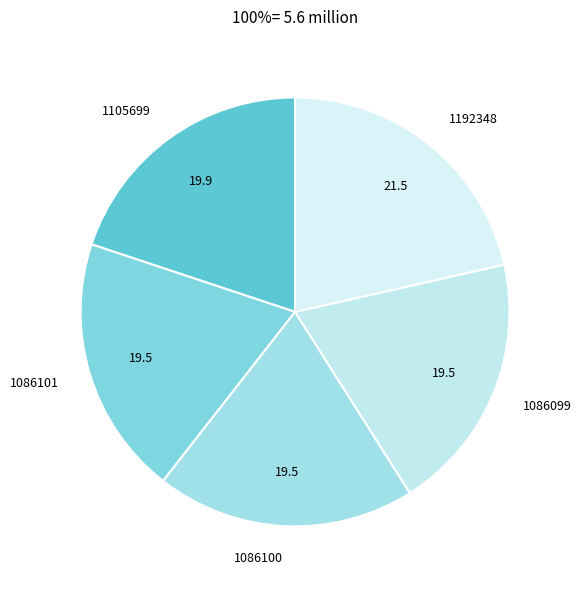

Do 1192348 and 1086100 together represent more than half of the pie?

No